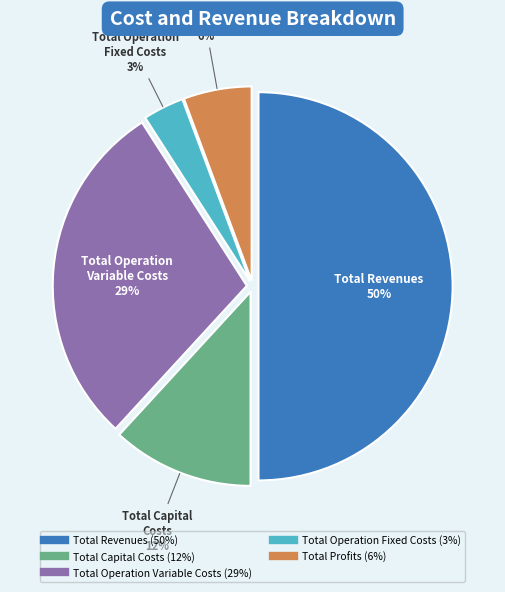

True or false: Total Profits accounts for 6% of the total.

True